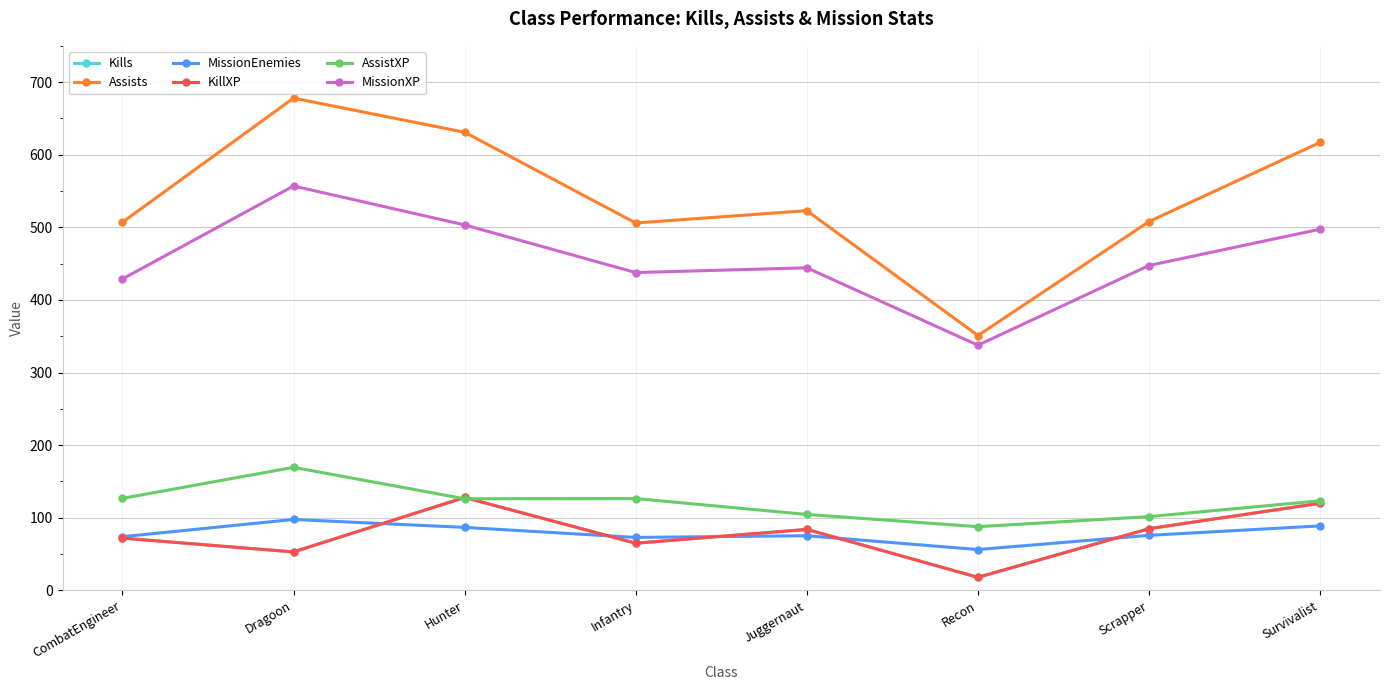

List the labels in order of Kills value, largest first.

Hunter, Survivalist, Scrapper, Juggernaut, CombatEngineer, Infantry, Dragoon, Recon